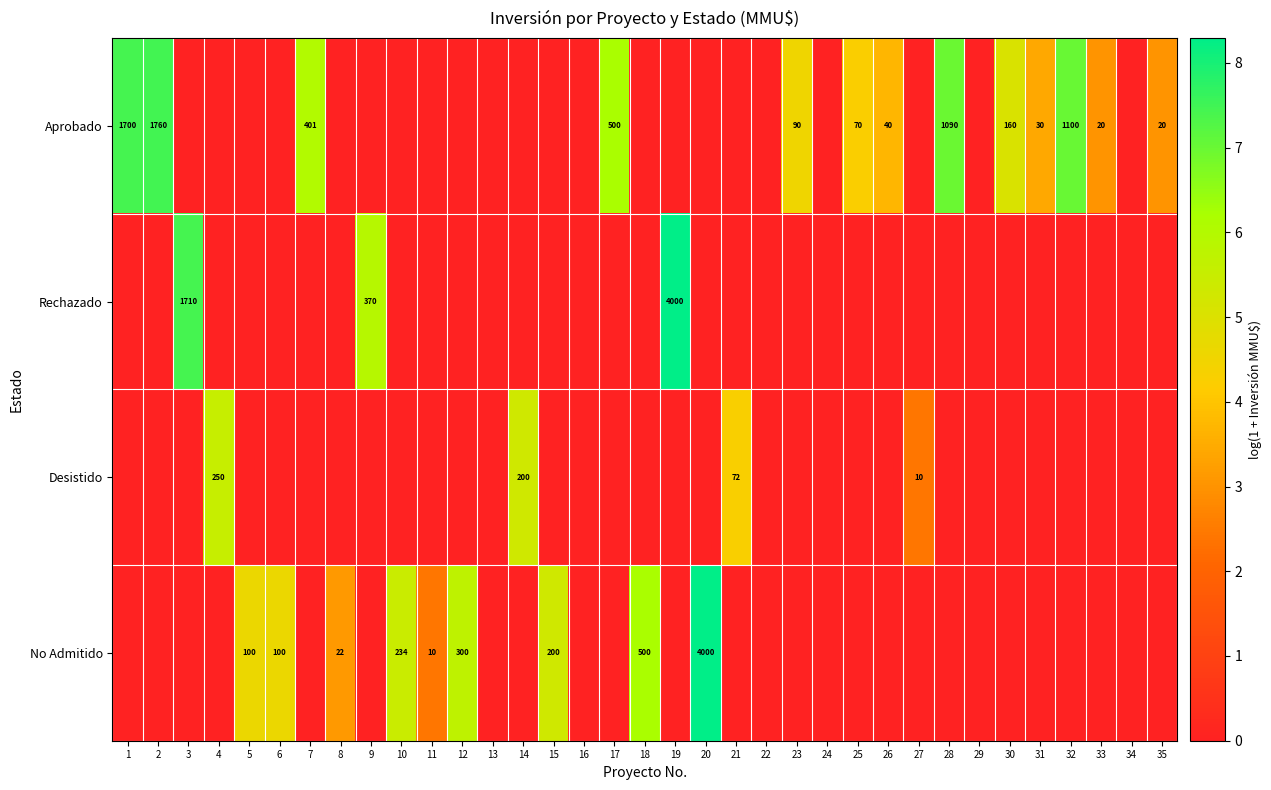

What is the maximum value shown in the chart?

8.3